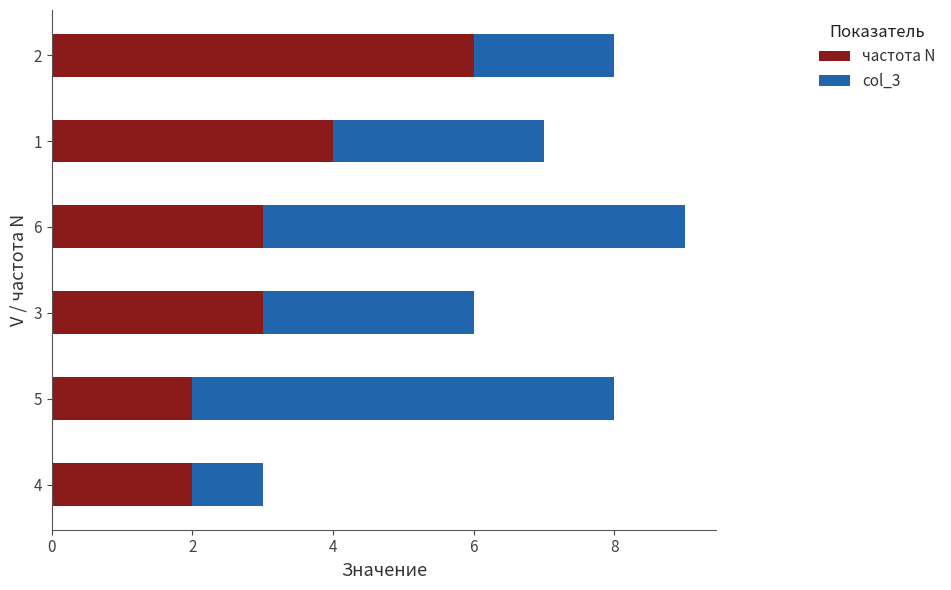

What is the maximum value for частота N?

6